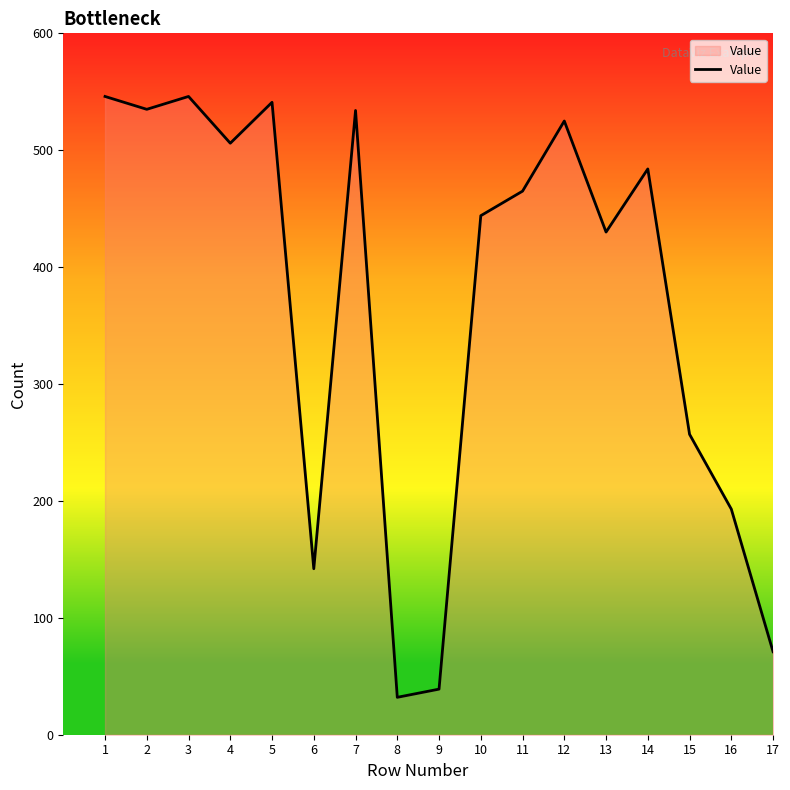

What is the difference between the values at 8 and 6?

110